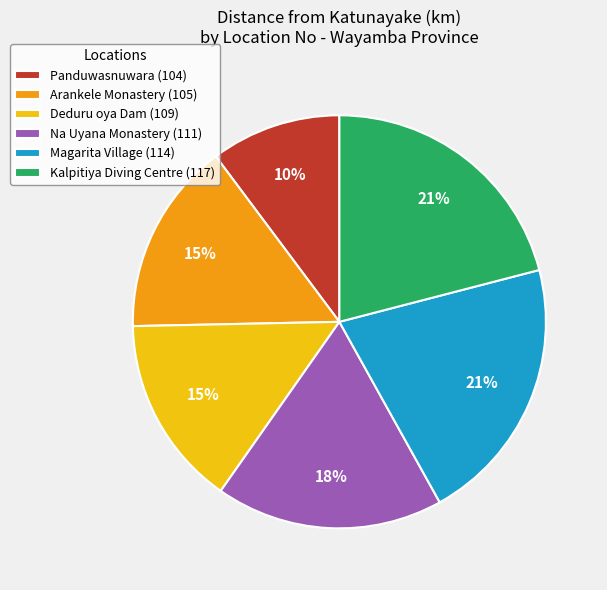

Approximately how many times larger is the value at Panduwasnuwara (104) compared to Kalpitiya Diving Centre (117)?

0.5